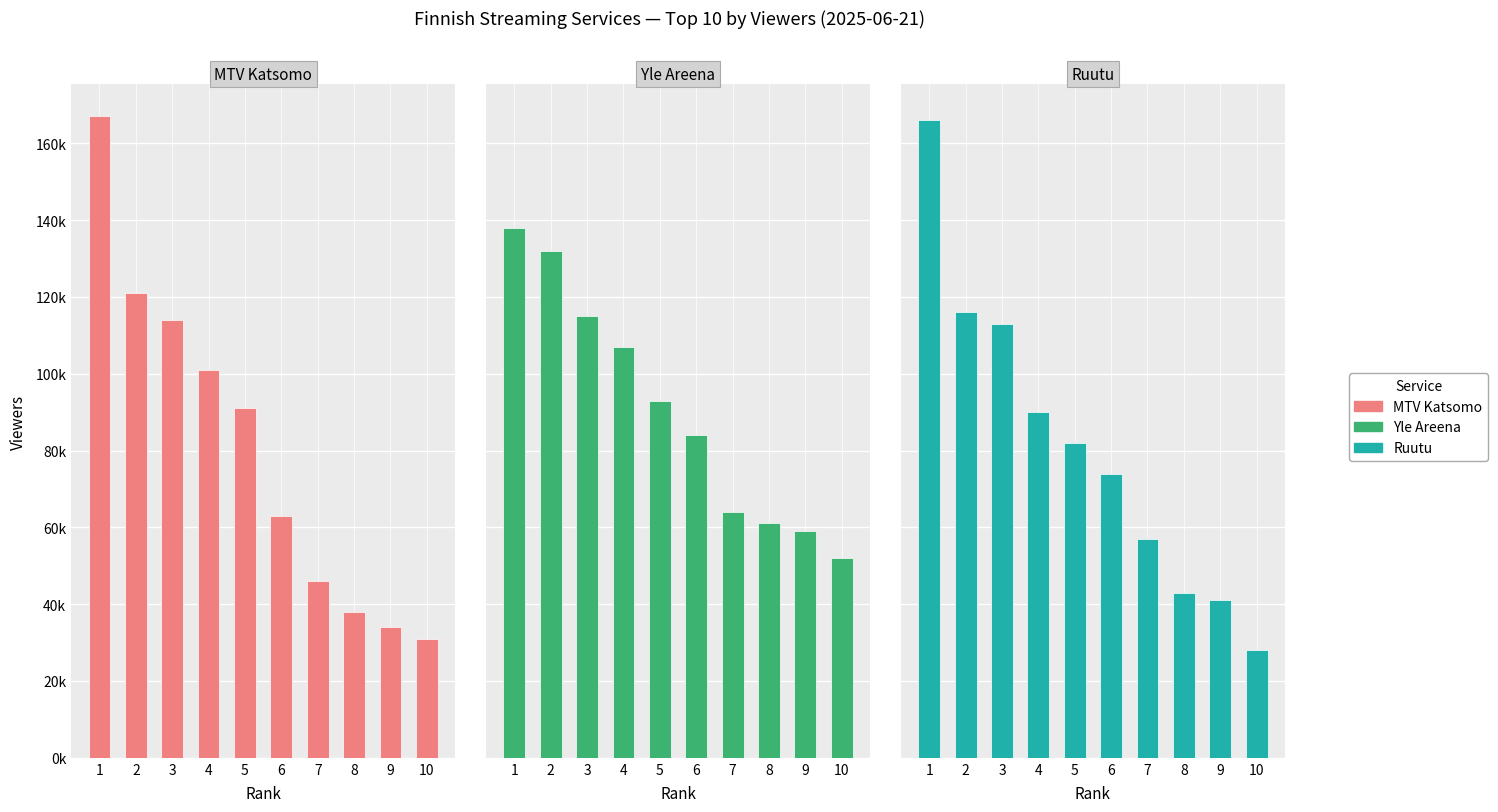

At which category is the sum across all series the highest?

1